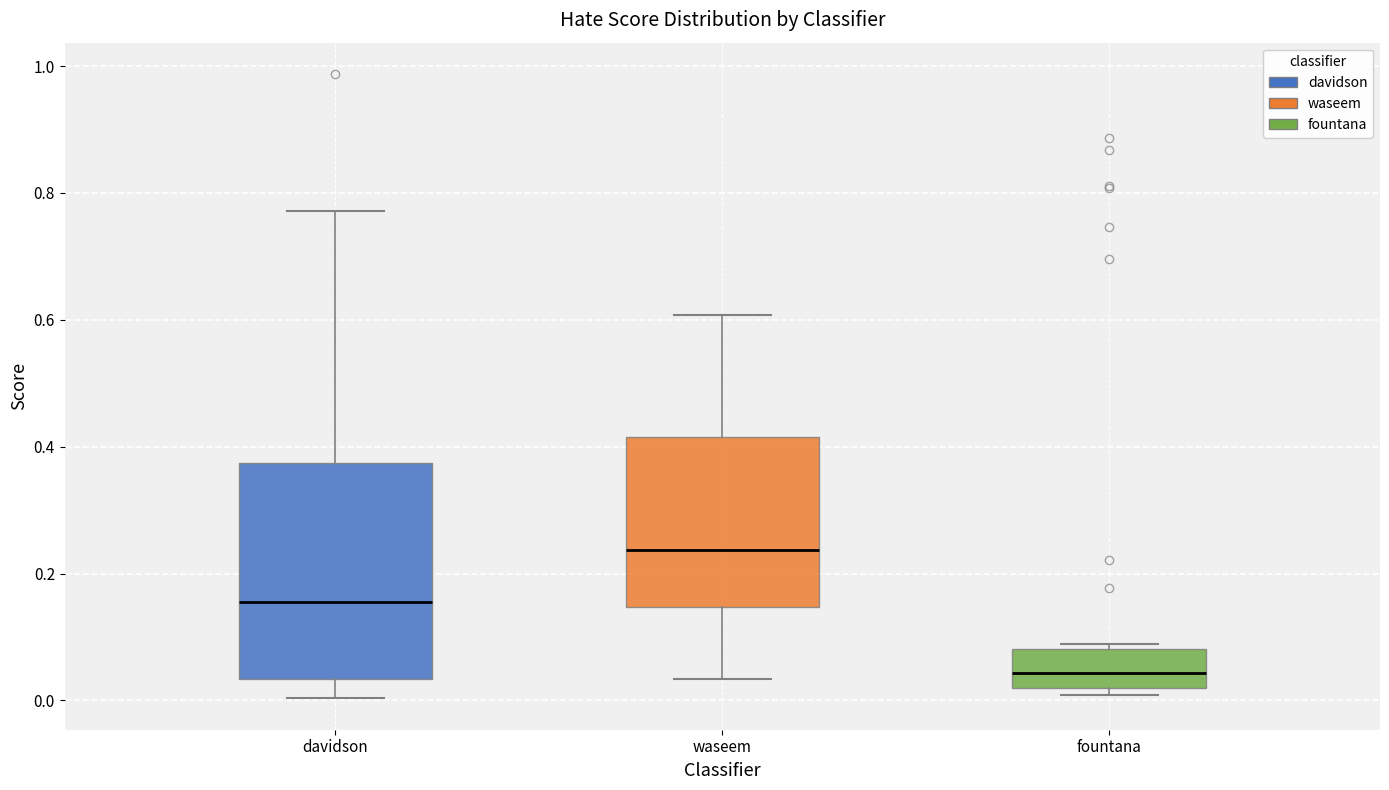

Which box's median line is the highest?

waseem